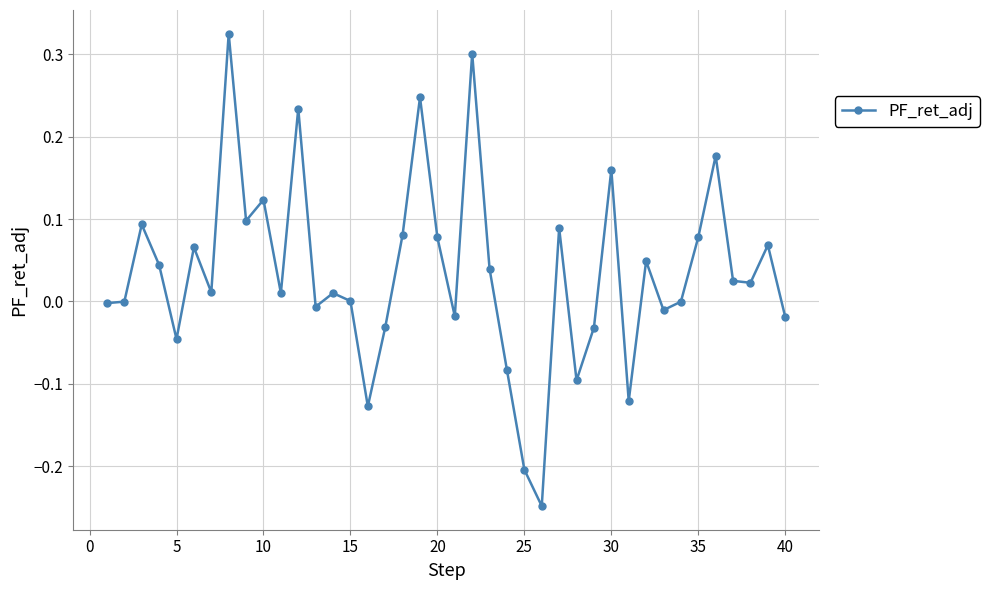

How many interior local peaks (higher than both neighbors) does the data have?

13